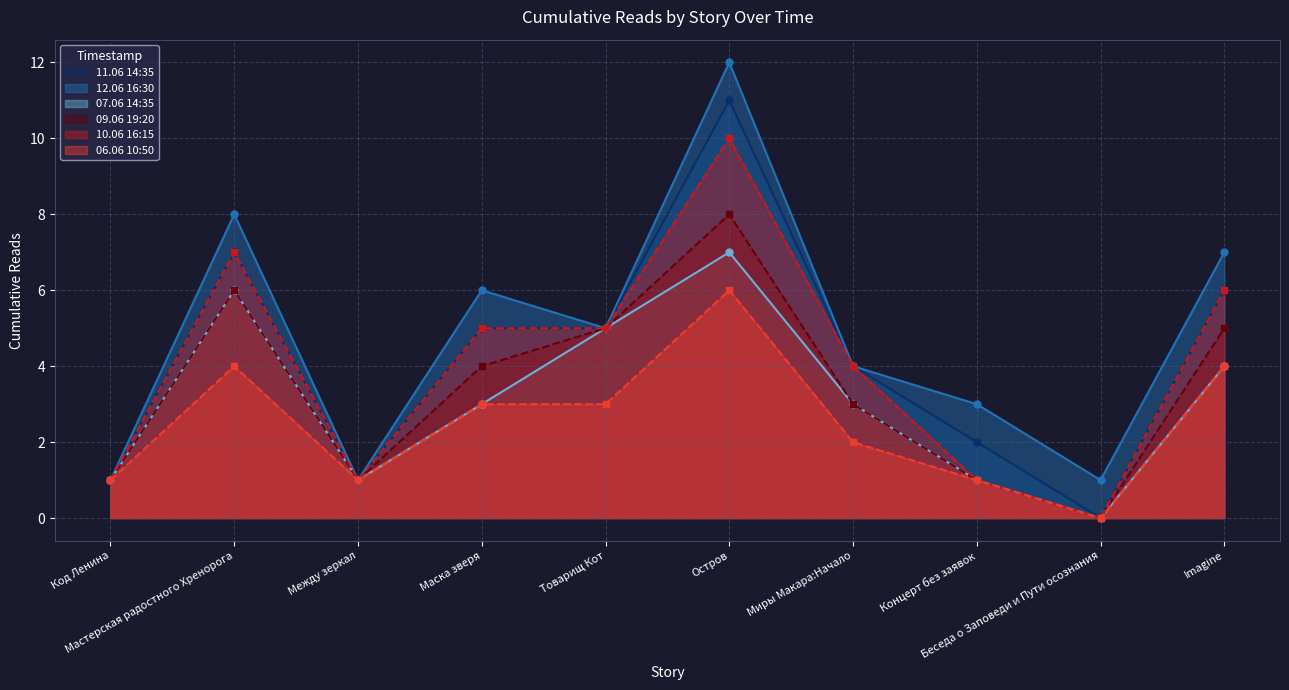

What is the difference between the second highest and minimum values in the 10.06 16:15 series?

7